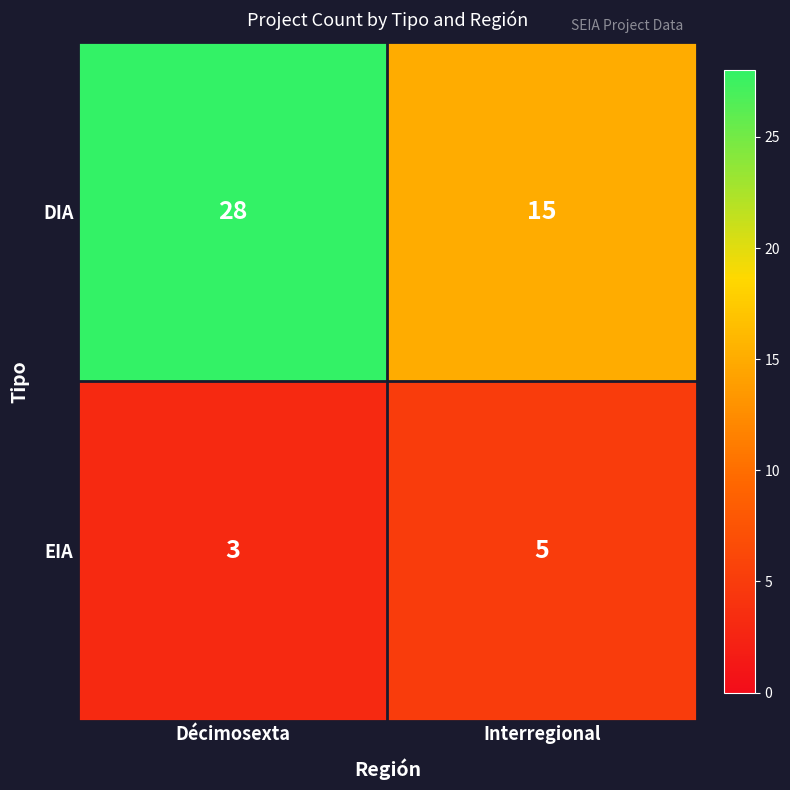

What is the average value of the EIA series?

4